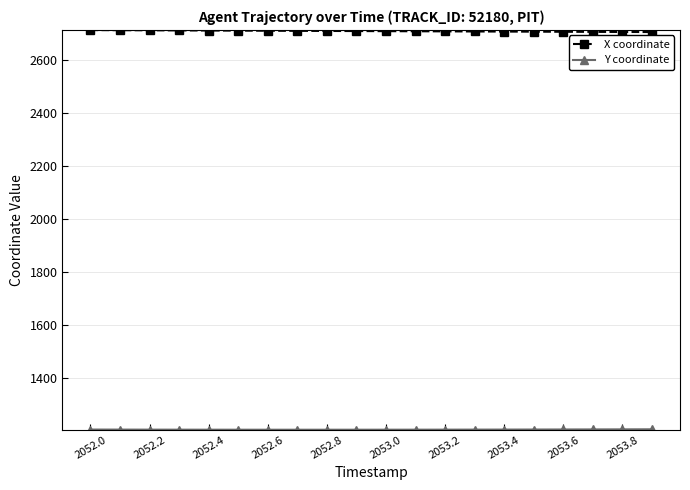

What is the smallest value displayed?

1202.7